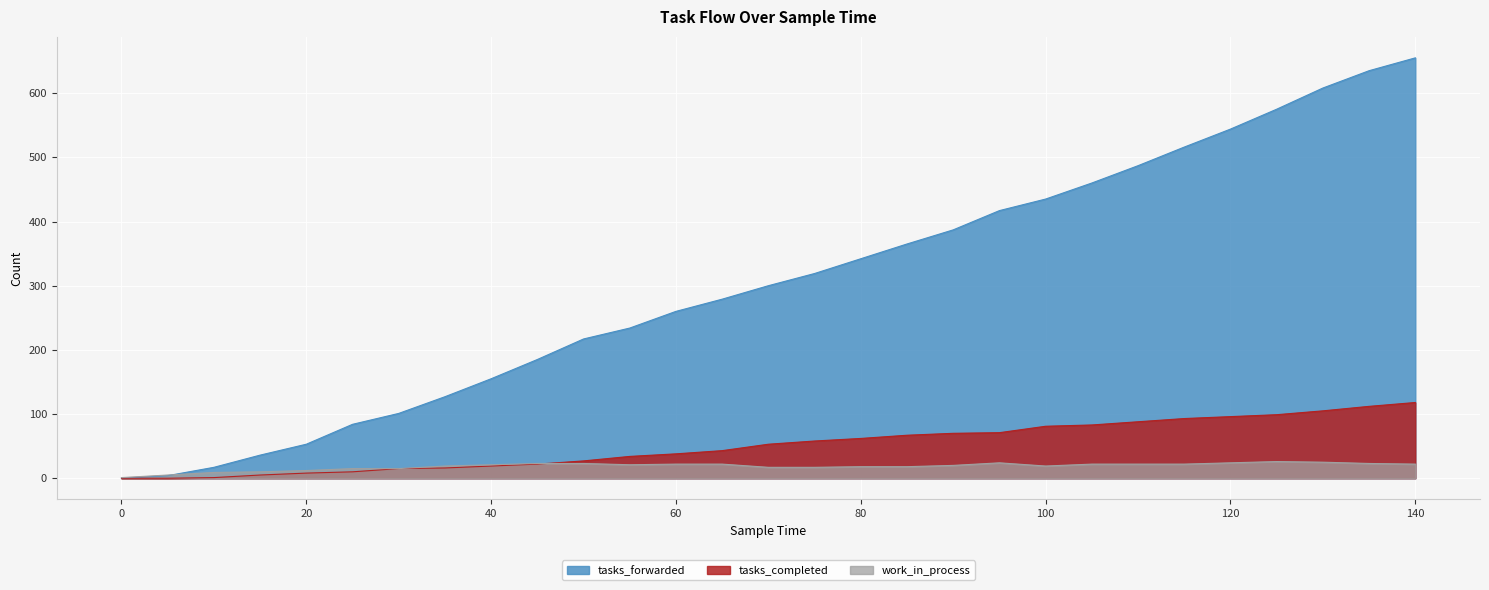

At which category does the chart reach its peak across all series?

140